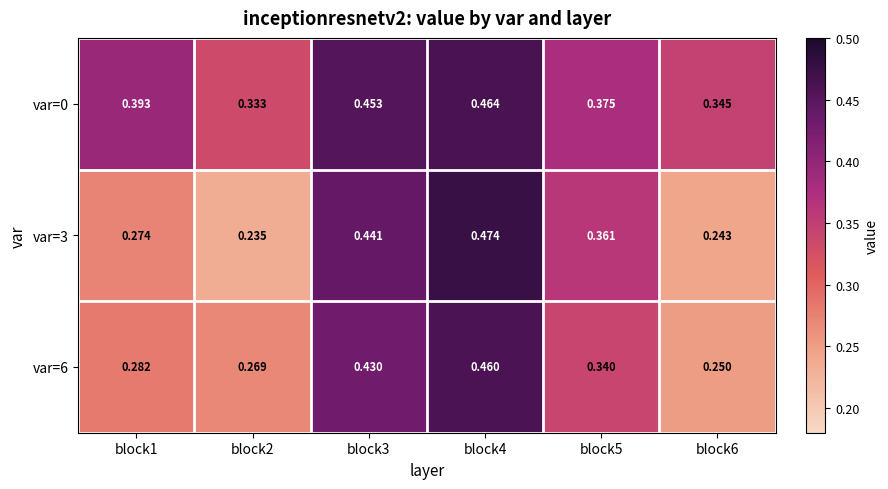

Is the value of var=6 at block4 greater than the value of var=0 at block3?

Yes